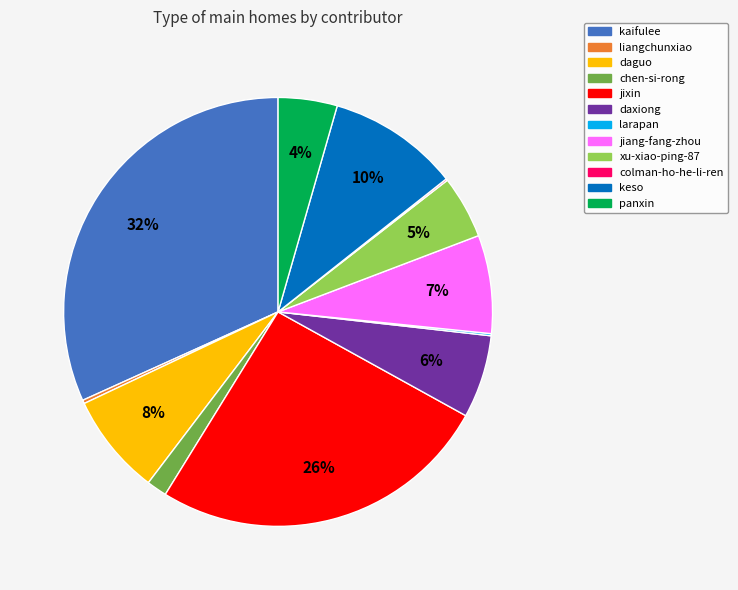

Is there a majority slice in this chart?

No